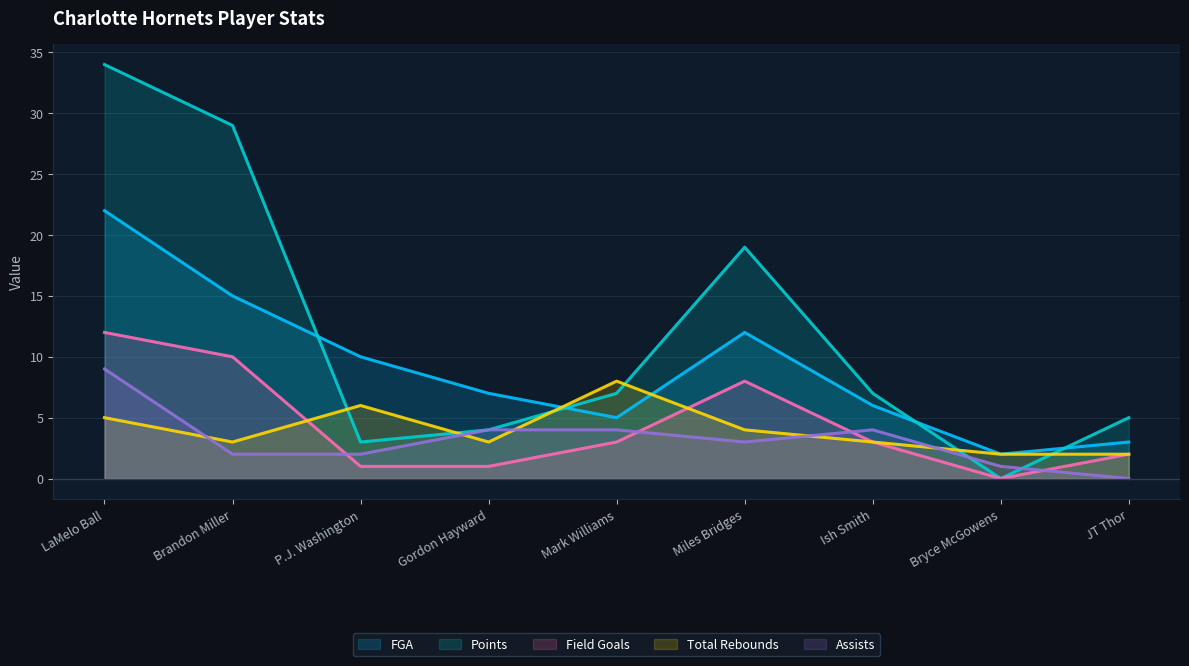

List the series in order of their peak value, lowest first.

Total Rebounds, Assists, Field Goals, FGA, Points